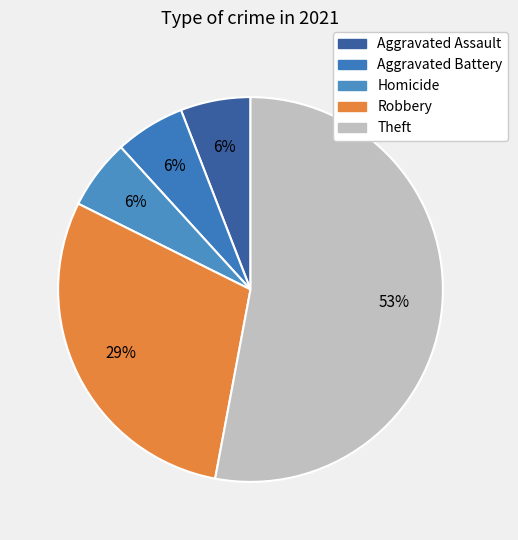

How many slices are in this pie chart?

5